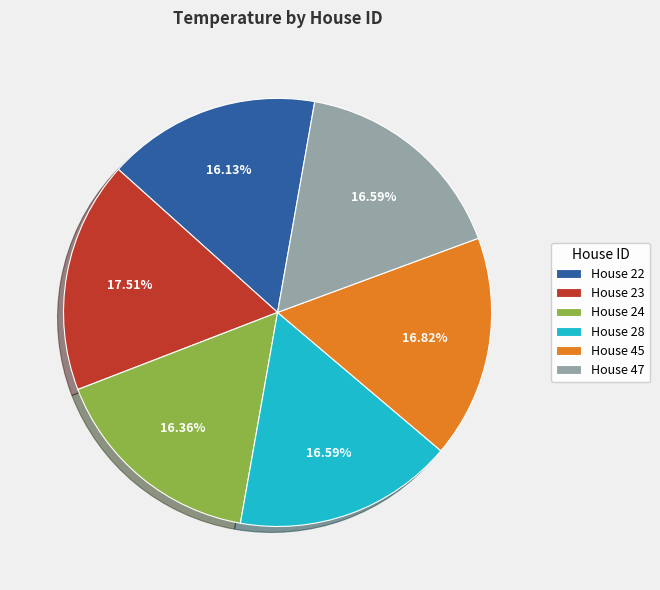

To the nearest percent, what is the average slice percentage?

17%